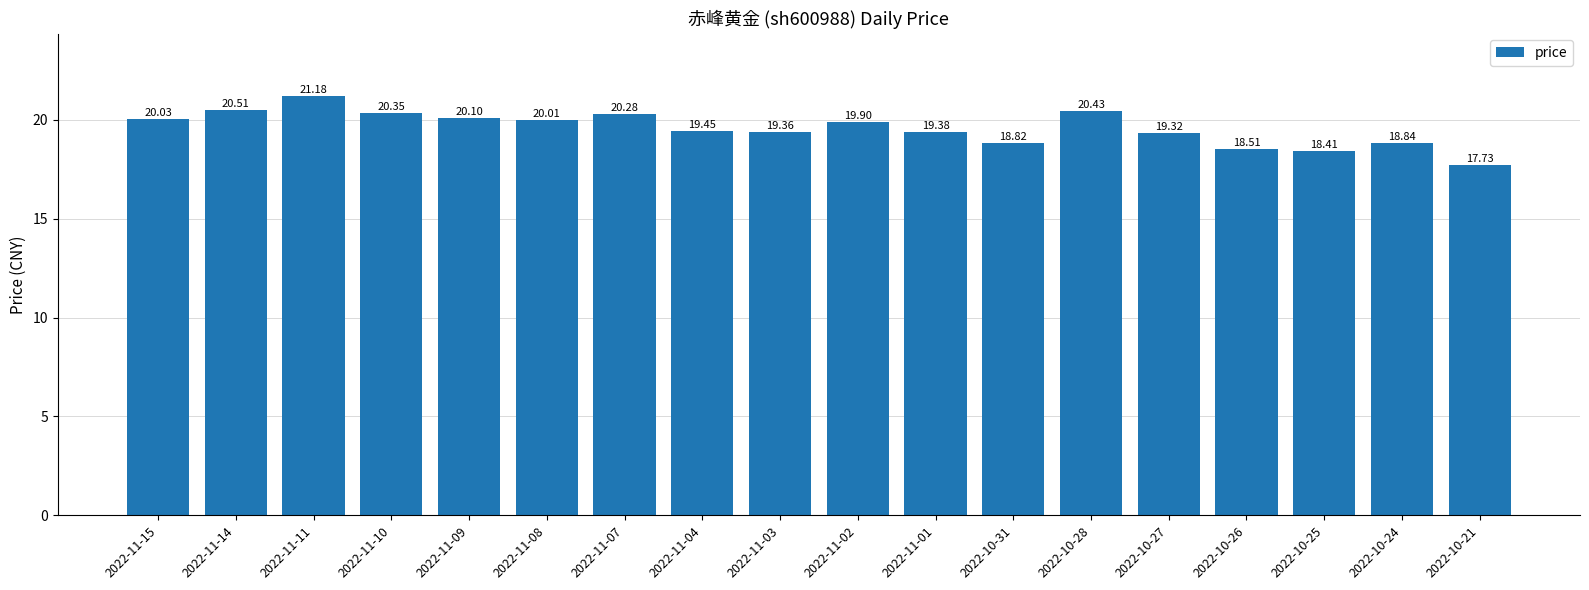

What is the difference between the values at 2022-11-07 and 2022-11-11?

0.9